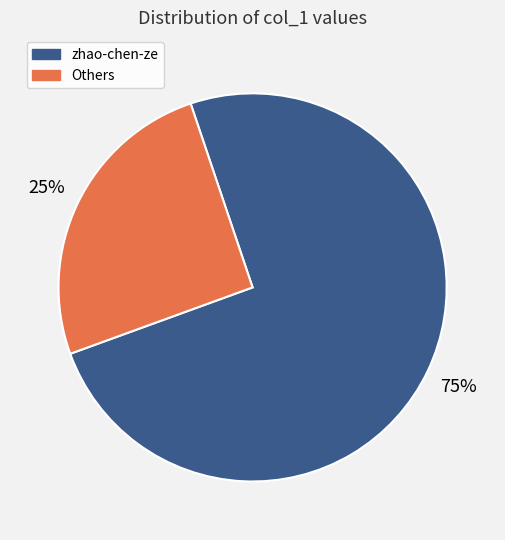

Does any single category account for the majority?

Yes